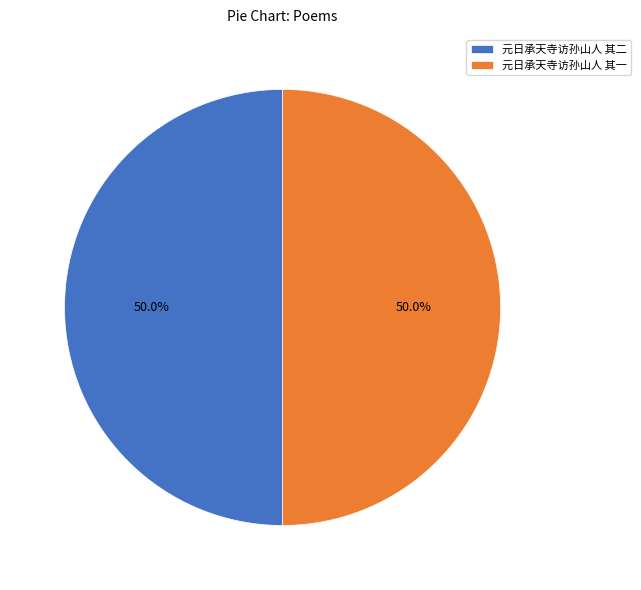

Do 元日承天寺访孙山人 其二 and 元日承天寺访孙山人 其一 together represent more than half of the pie?

Yes